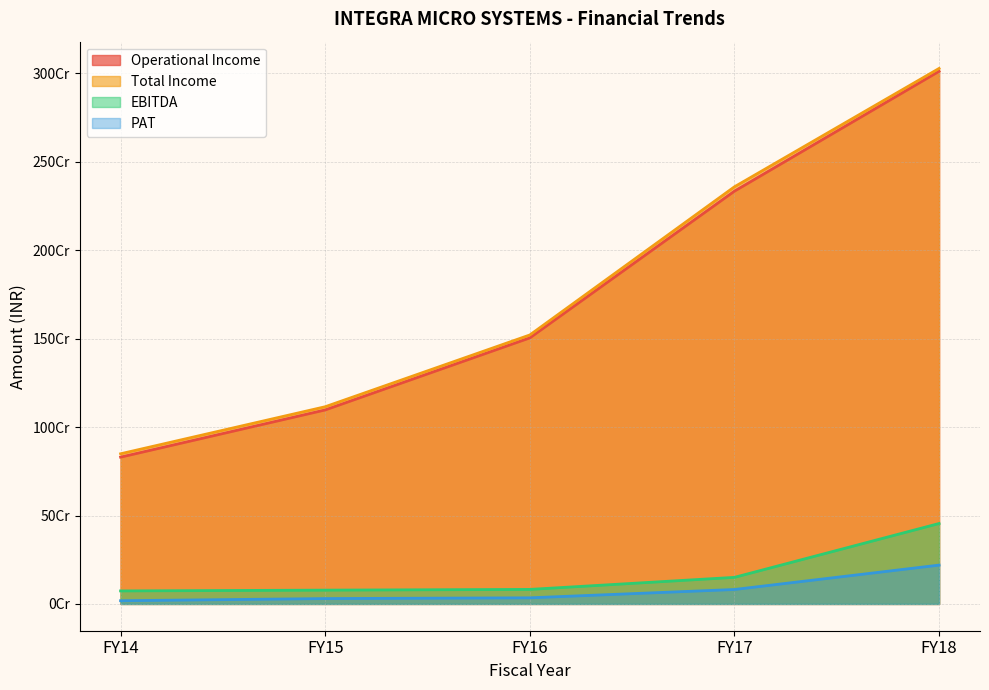

Reading right to left, list all the values displayed in this chart.

Operational Income: FY18=3011842745	FY17=2334189280	FY16=1504518983	FY15=1097089384	FY14=830113321
Total Income: FY18=3027984781	FY17=2358787332	FY16=1520953741	FY15=1115150096	FY14=849148163
EBITDA: FY18=454886304	FY17=150368509	FY16=82209116	FY15=78112626	FY14=73677610
PAT: FY18=219647702	FY17=81722955	FY16=34681836	FY15=30387285	FY14=18249863